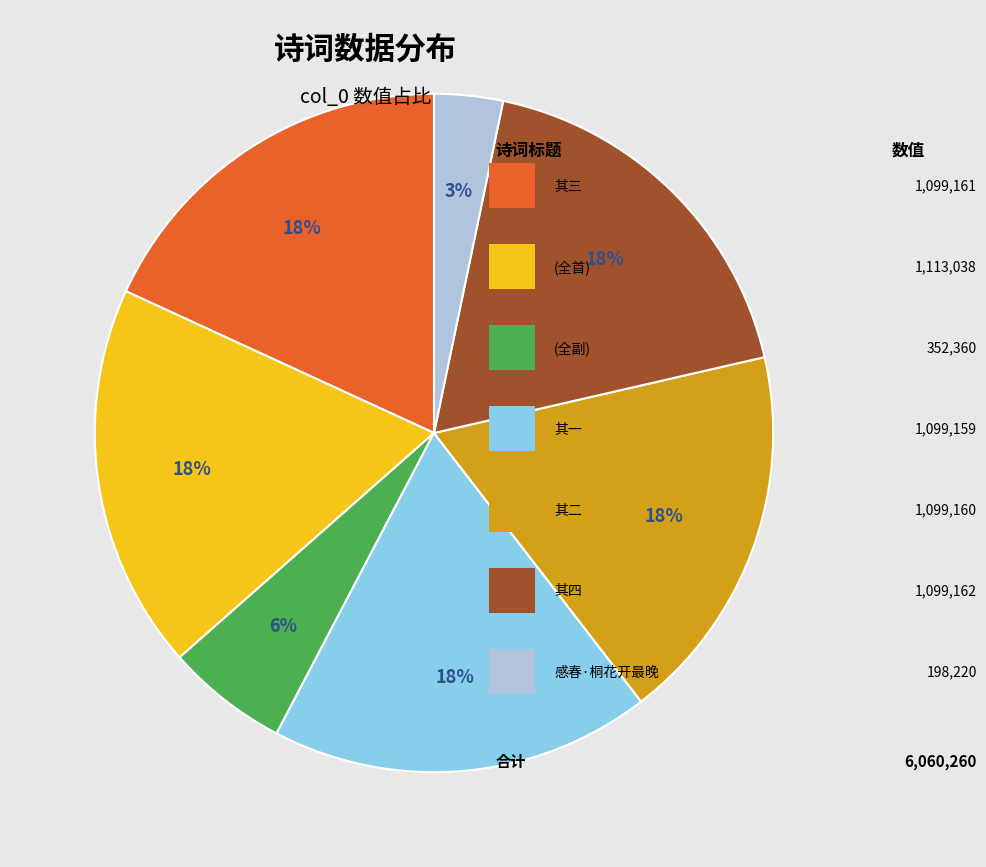

Does any single category account for the majority?

No